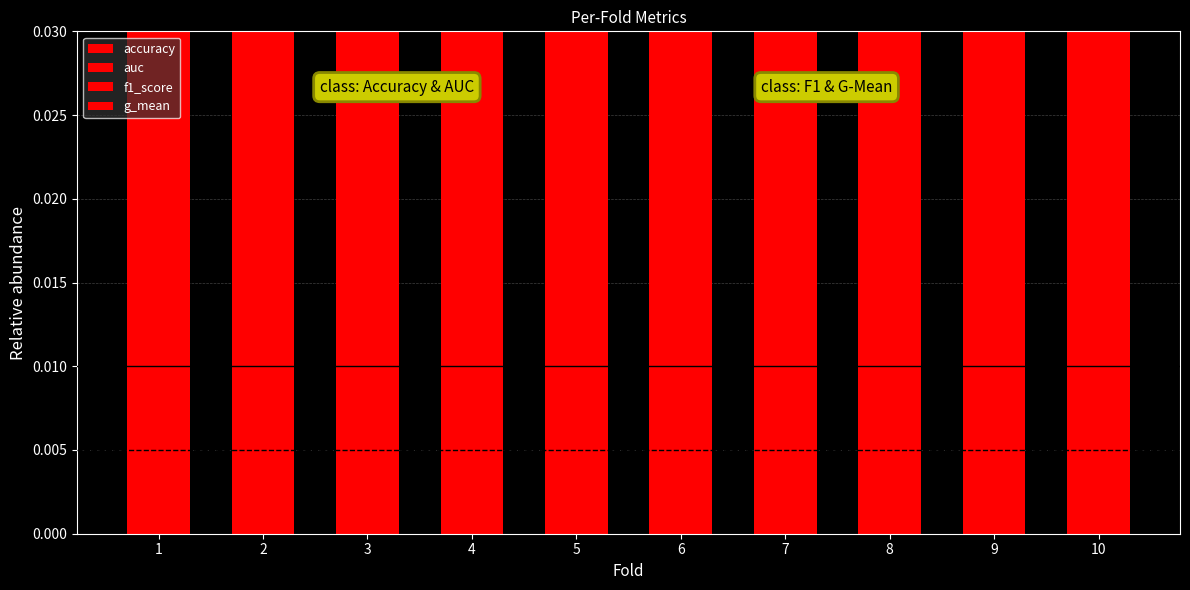

How many groups of bars are there?

10